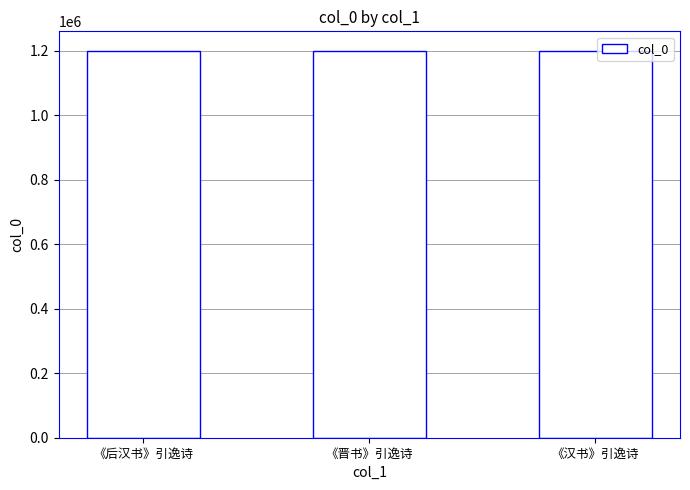

What is the change in value from 《后汉书》引逸诗 to 《汉书》引逸诗?

+524